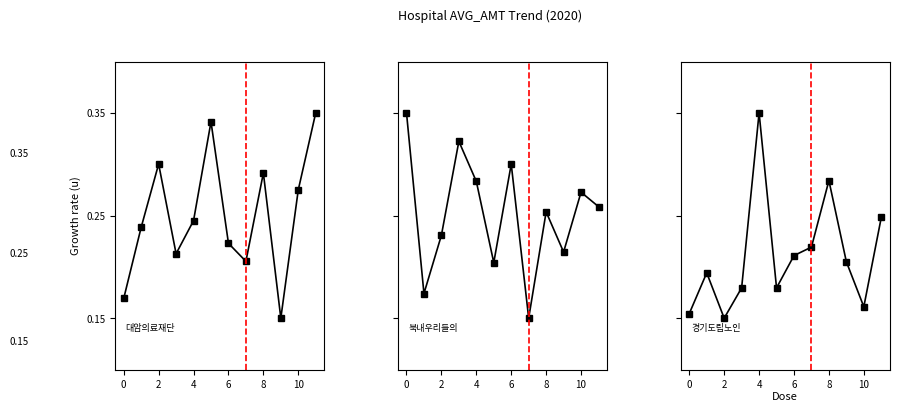

Between 0 and 11, which is larger?

11